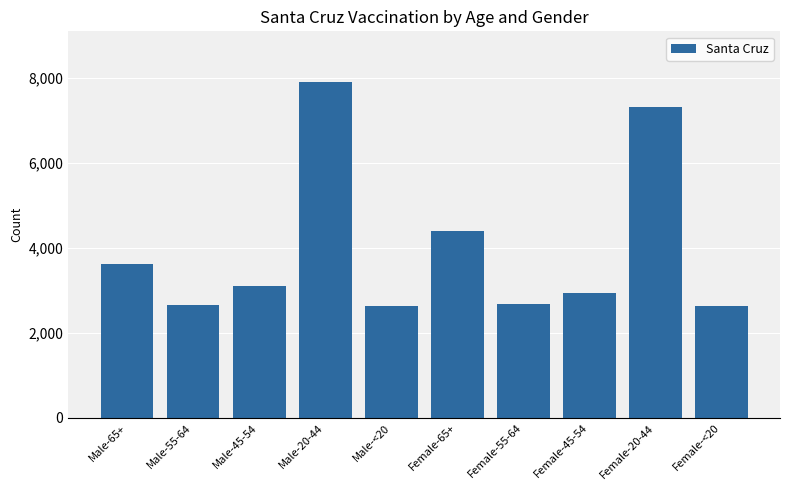

What is the label of the 2nd bar from the left?

Male-55-64